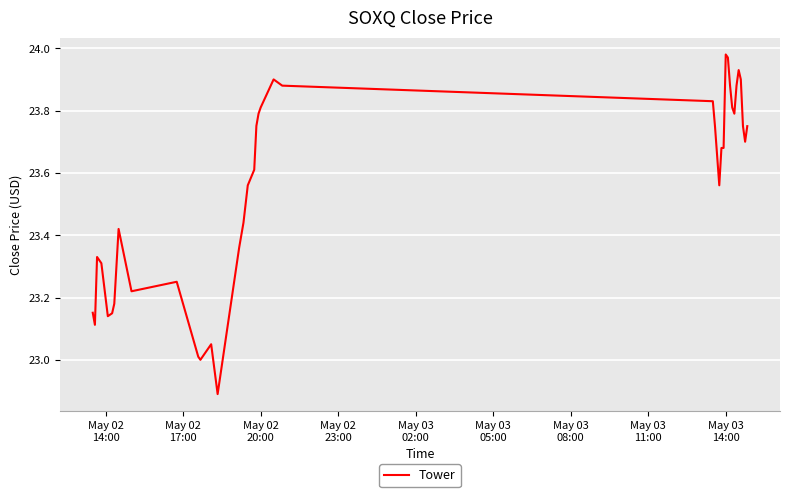

What is the difference between the maximum and minimum values?

1.1